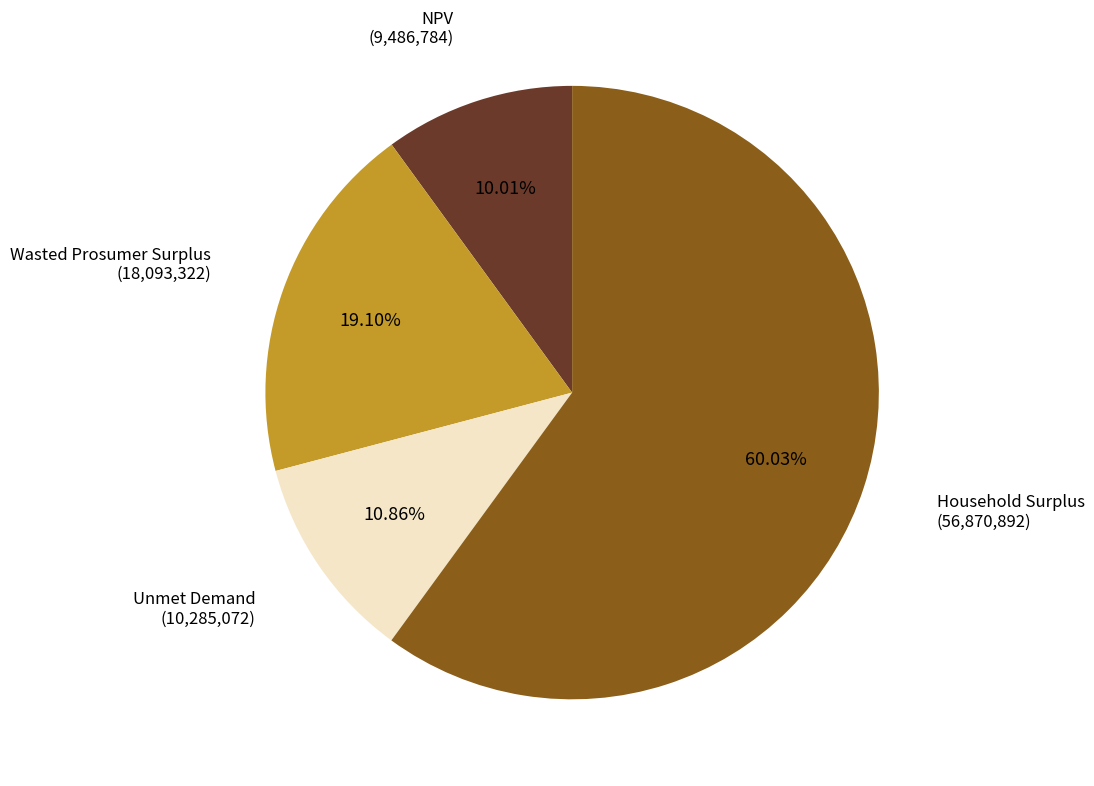

Is there any slice that represents more than half of the pie?

Yes